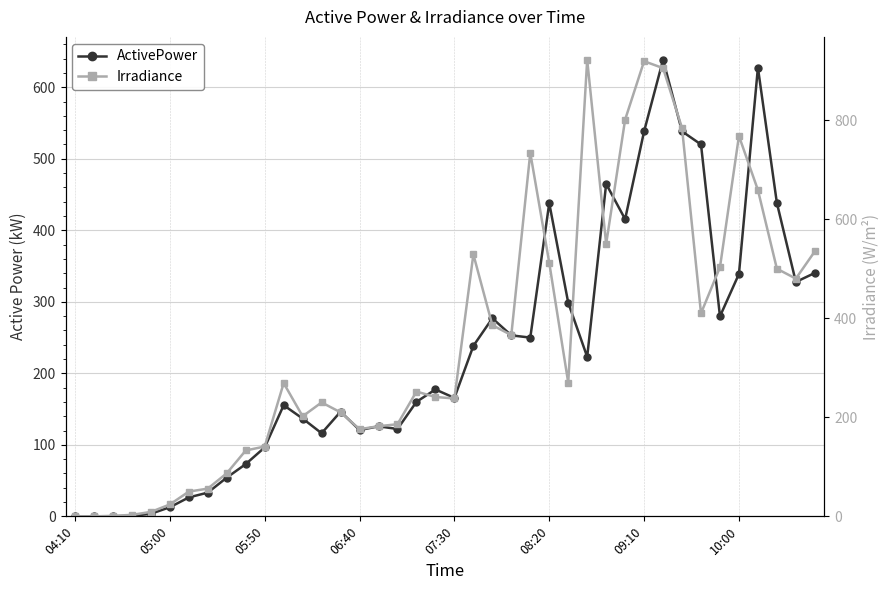

Does the chart have visible grid lines?

Yes